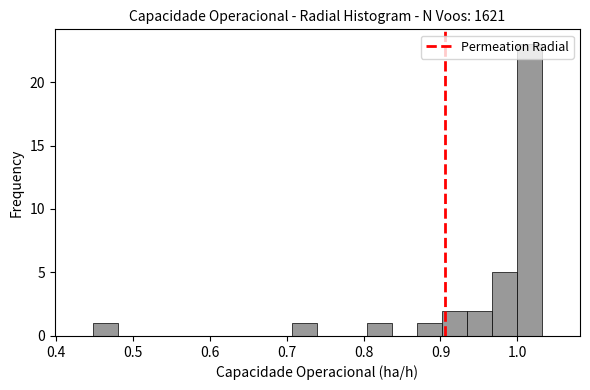

Read against the x-axis, roughly where is the centre of the tallest bar?

1.02